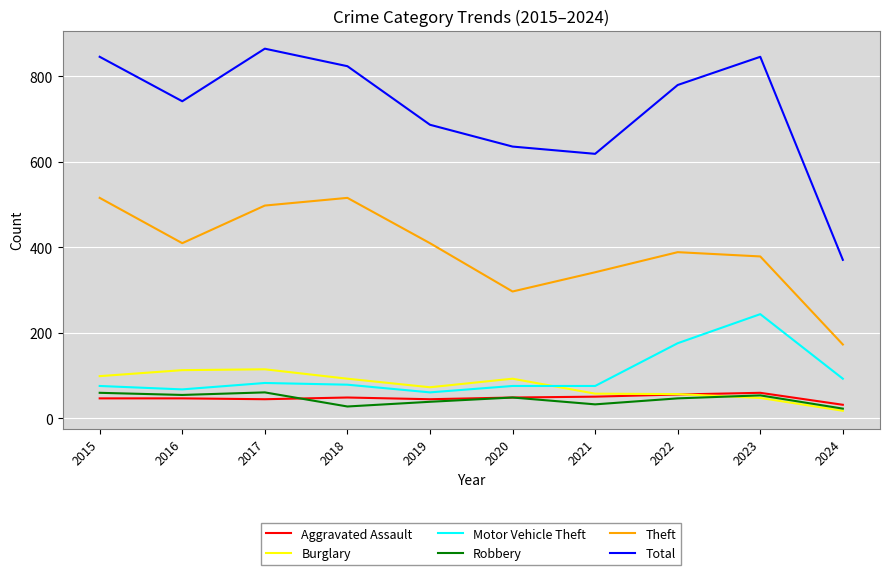

What is the total value across all series at 2019?

1309